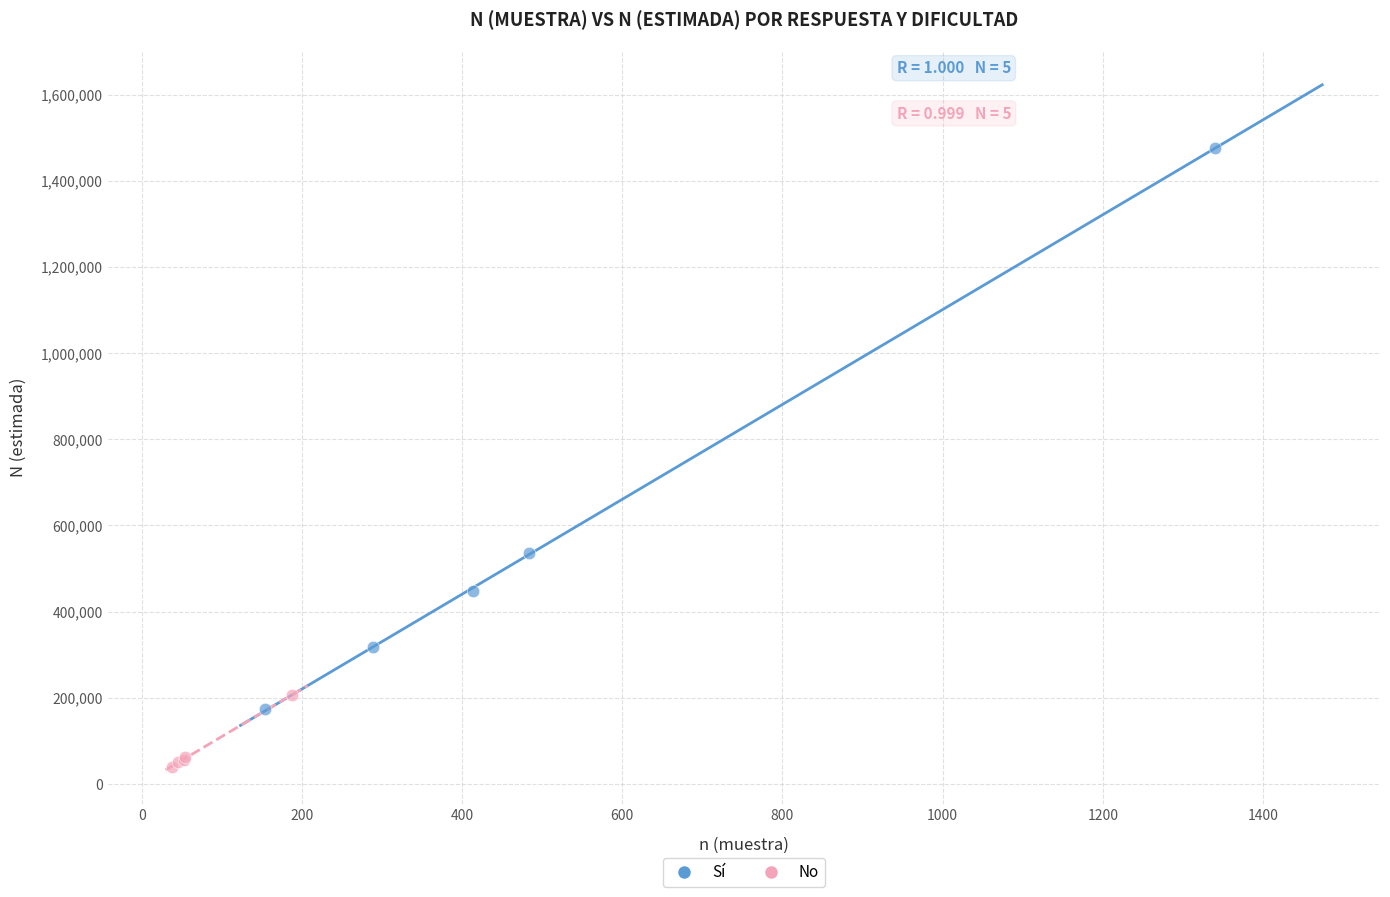

Which series contains the highest Y value?

Sí